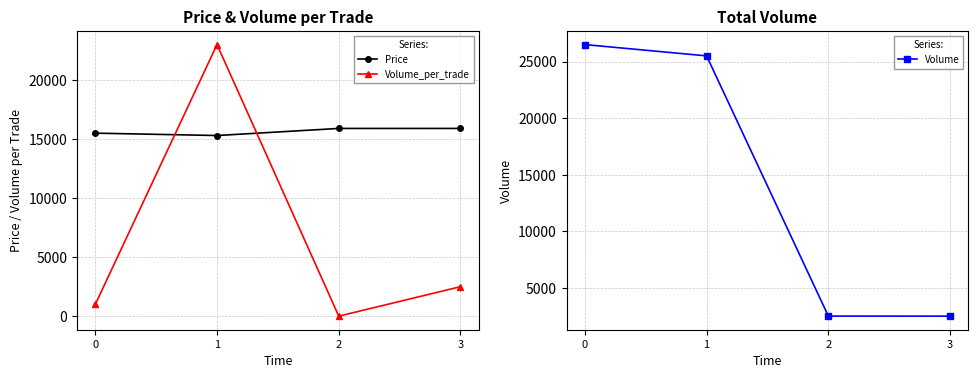

What is the lowest value of the Volume_per_trade series?

6